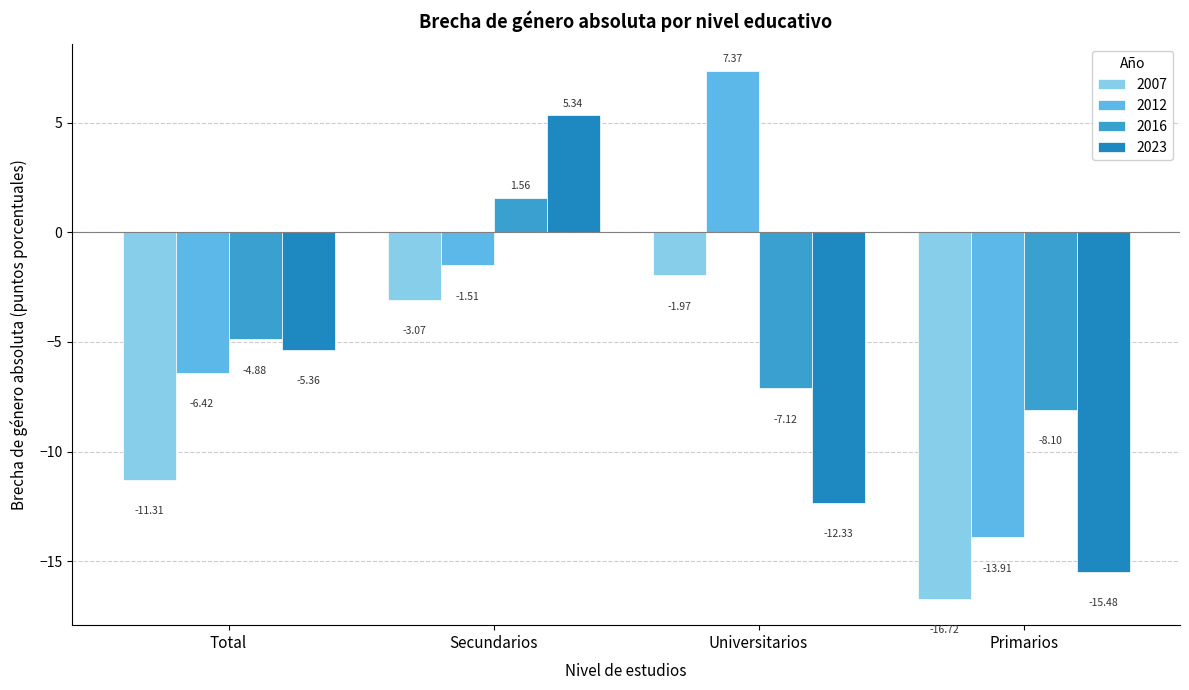

How many negative values does the 2012 series have?

3